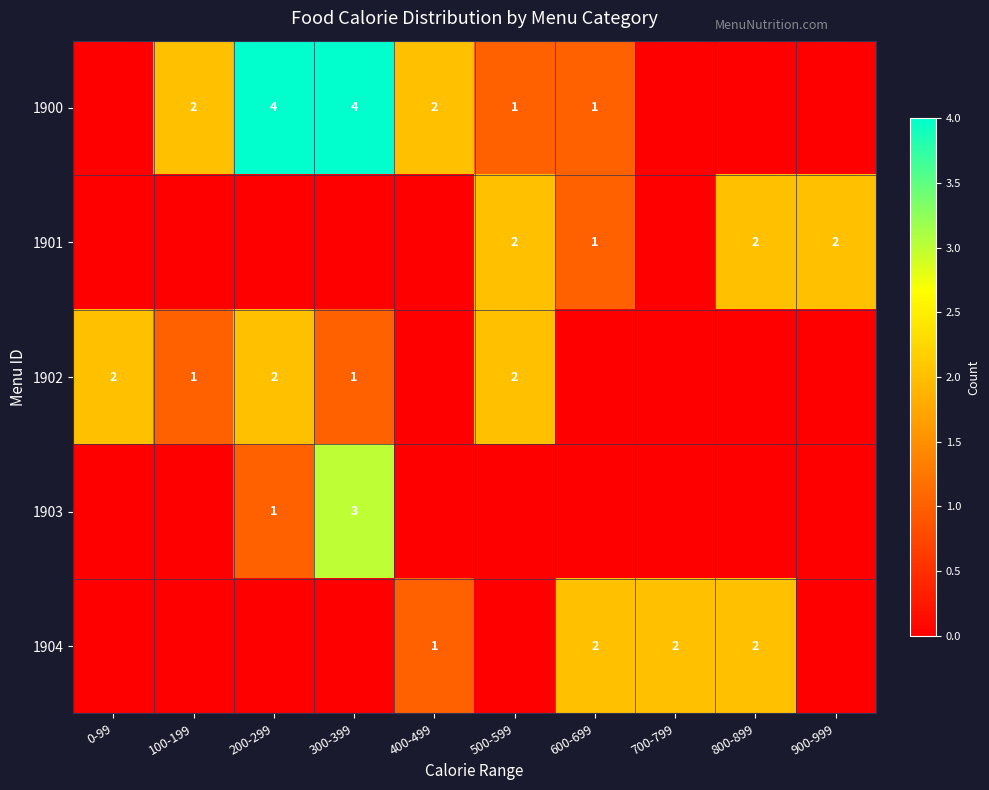

True or false: 1903 has a value of 4 at 300-399.

False